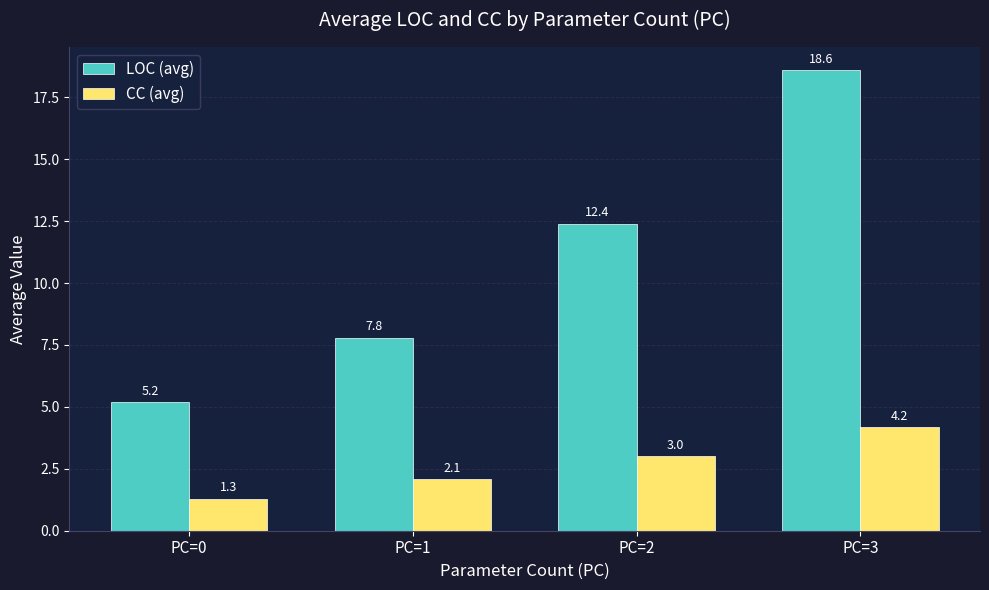

Which series has the largest total across all categories?

LOC (avg)